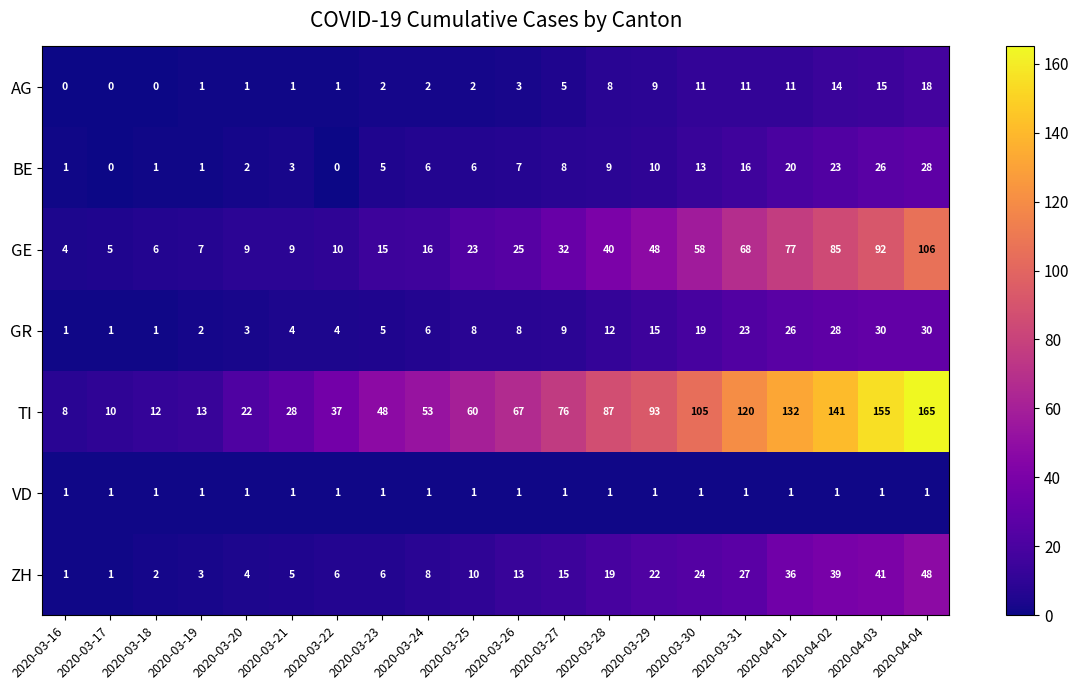

How many data points does each series have?

20